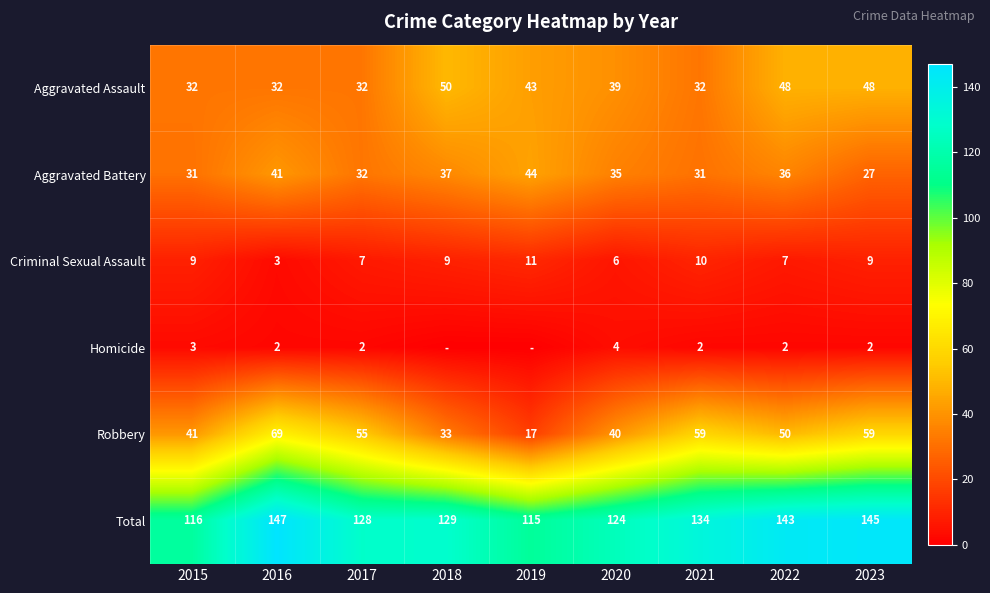

Which category has the lowest value in the Criminal Sexual Assault series?

2016